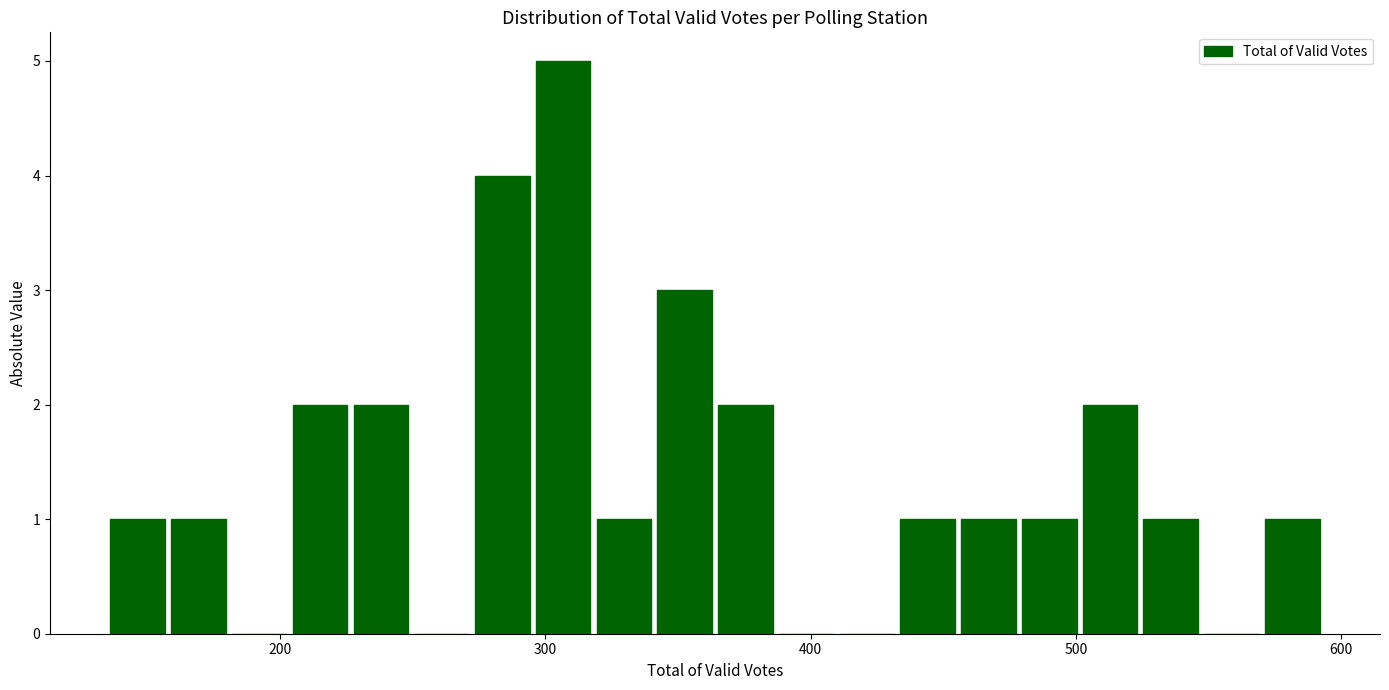

Read against the x-axis, roughly where is the centre of the tallest bar?

310